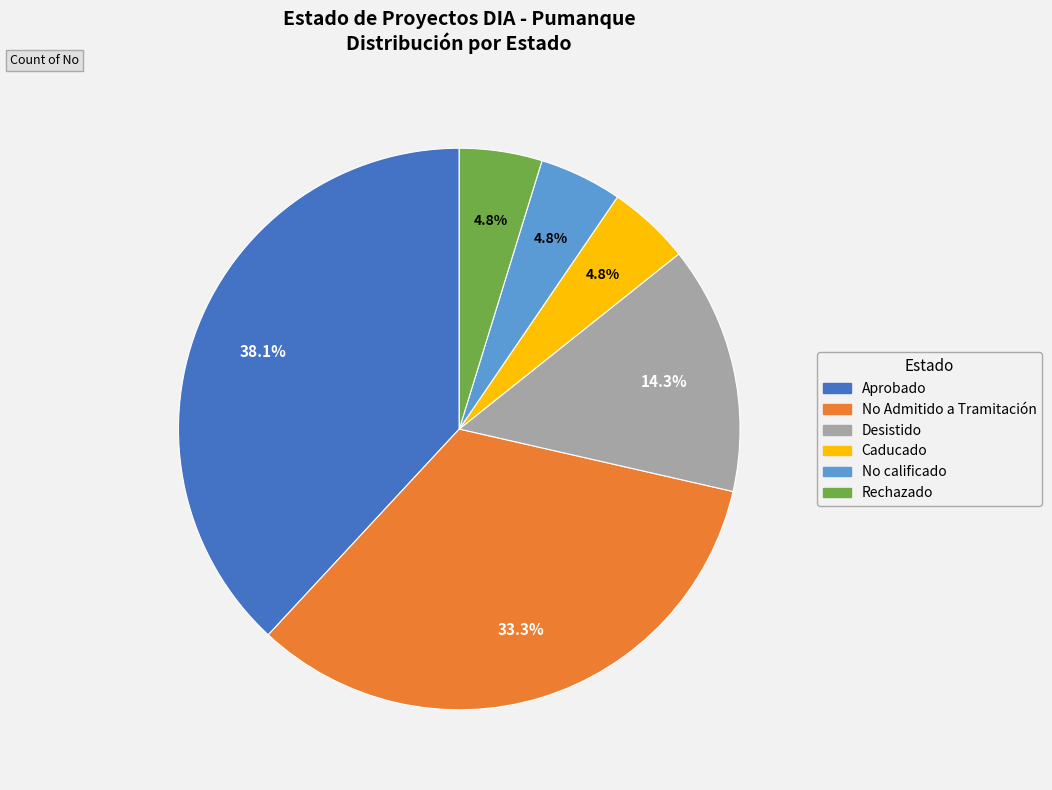

Between No Admitido a Tramitación and Desistido, which is larger?

No Admitido a Tramitación